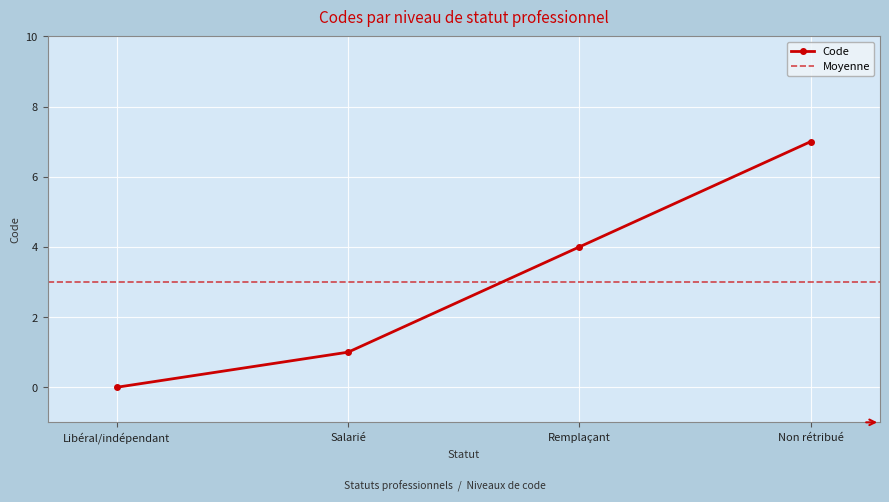

What is the change in value from Libéral/indépendant to Non rétribué?

+7